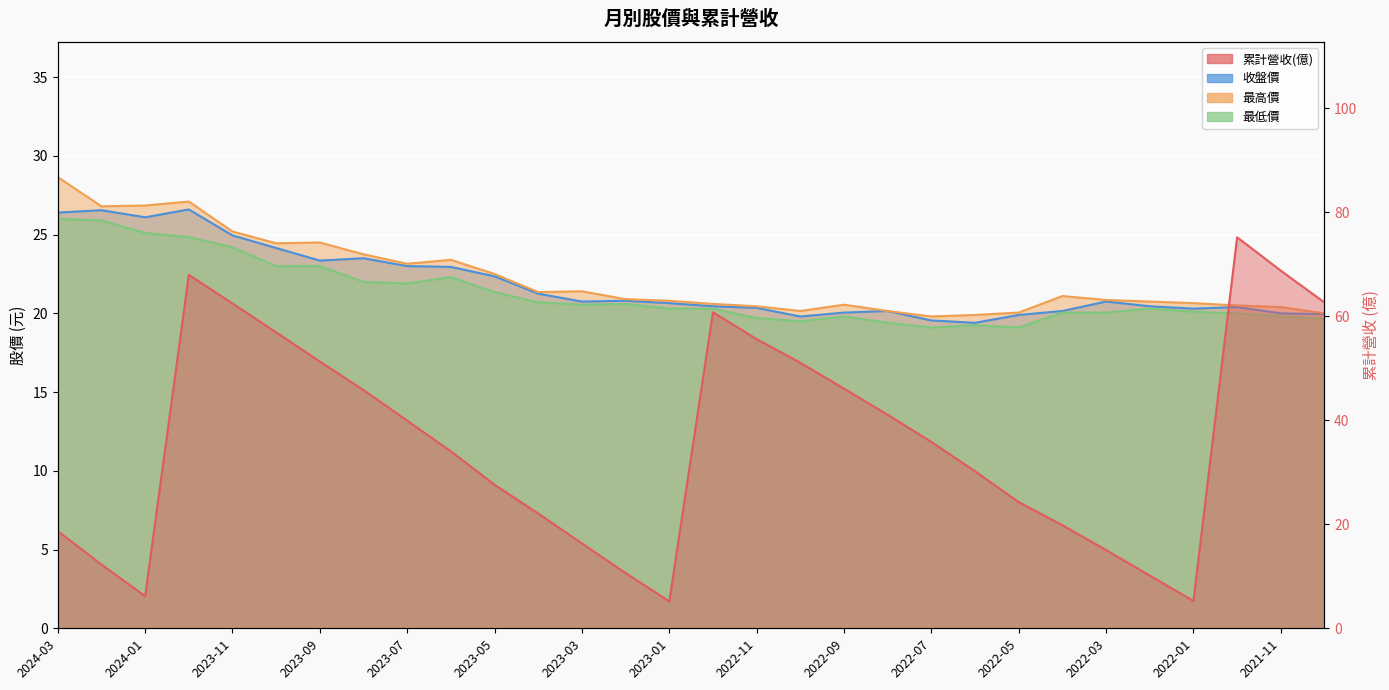

Which has a higher value, 2023-04 or 2021-12?

2021-12